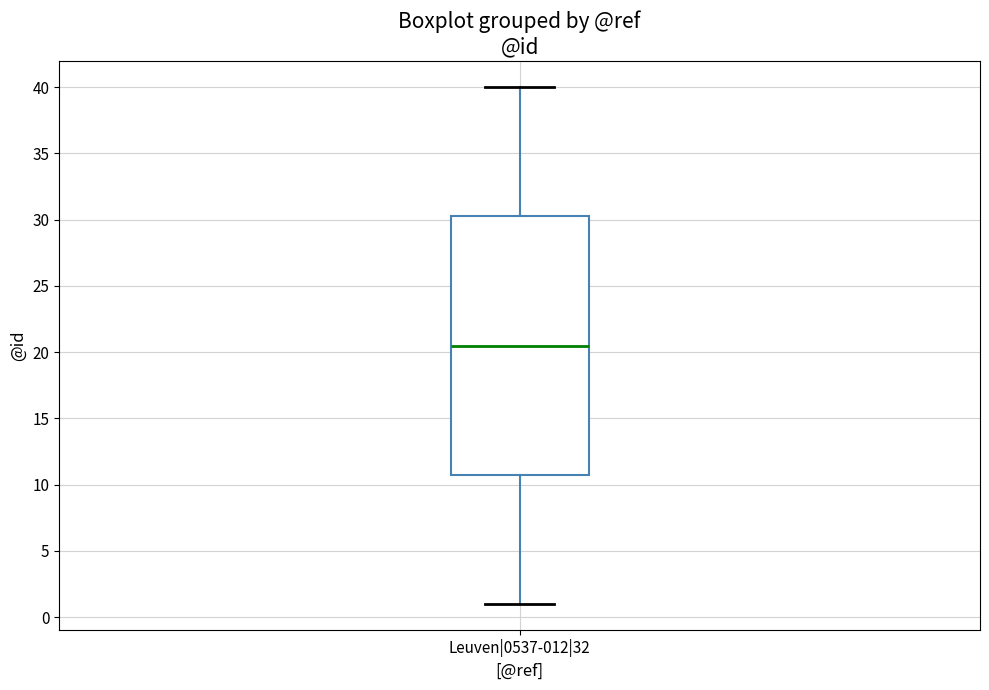

Where does the median line of the box for Leuven|0537-012|32 sit on the y-axis? The values are not printed on the chart, so give them approximately, as read against the axis.

20.5